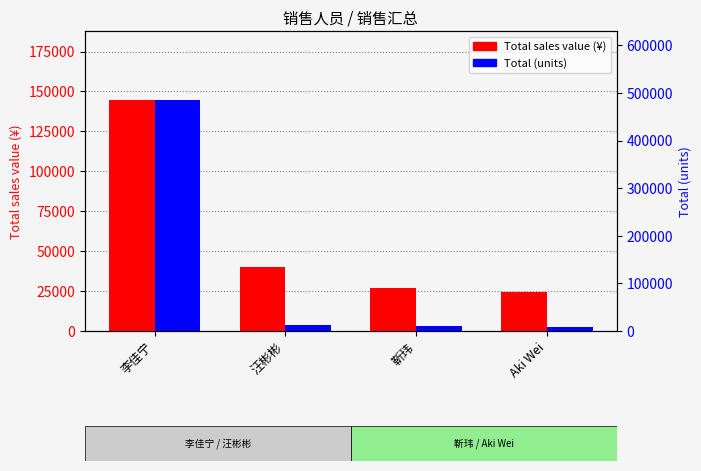

Which series has the largest range (max minus min)?

Total (units)